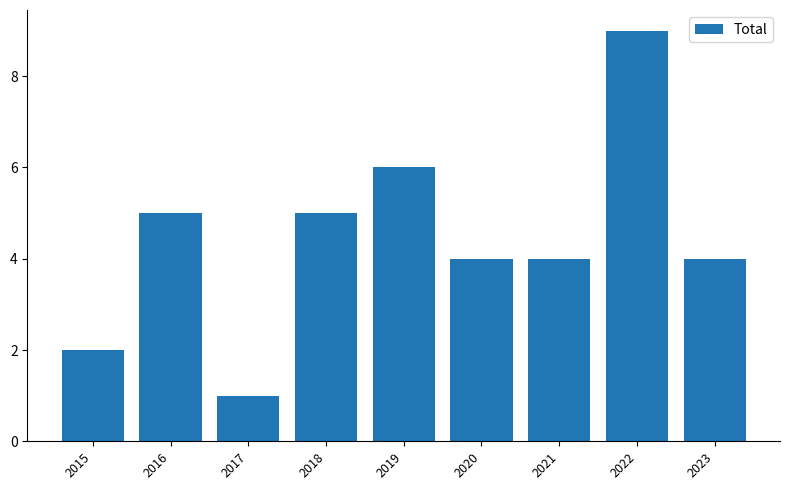

Does the chart contain stacked bars?

No